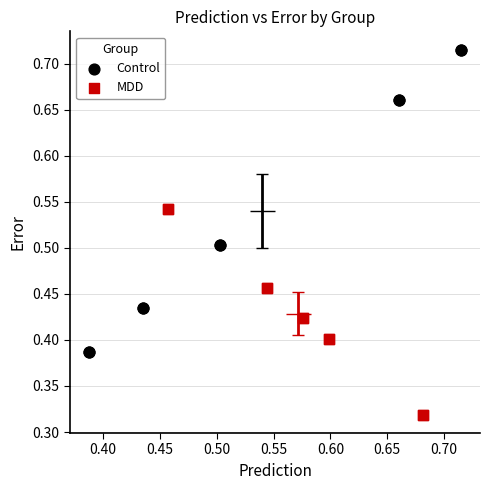

What are all the series names shown in the legend?

Control, MDD